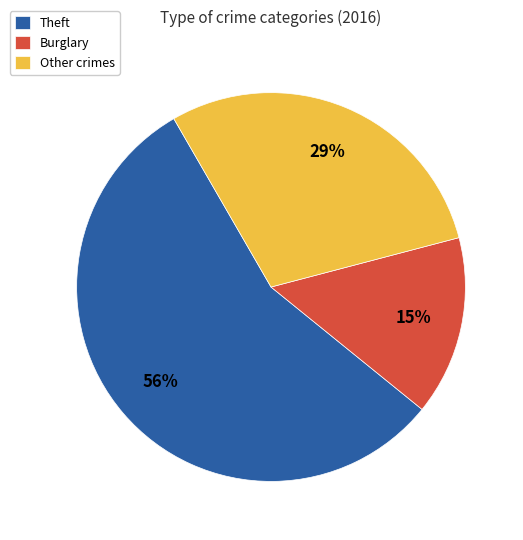

Which has a higher value, Burglary or Other crimes?

Other crimes